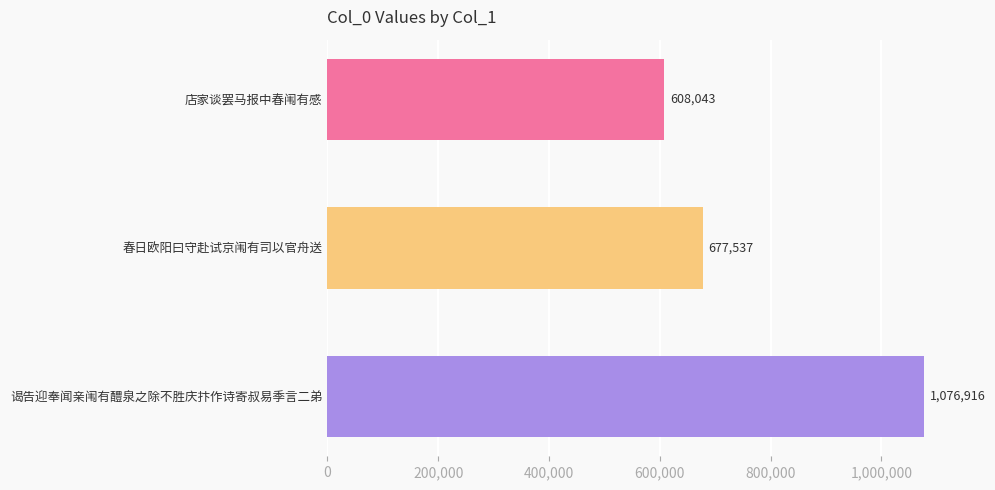

What is the change in value from 店家谈罢马报中春闱有感 to 谒告迎奉闻亲闱有醴泉之除不胜庆抃作诗寄叔易季言二弟?

+468873